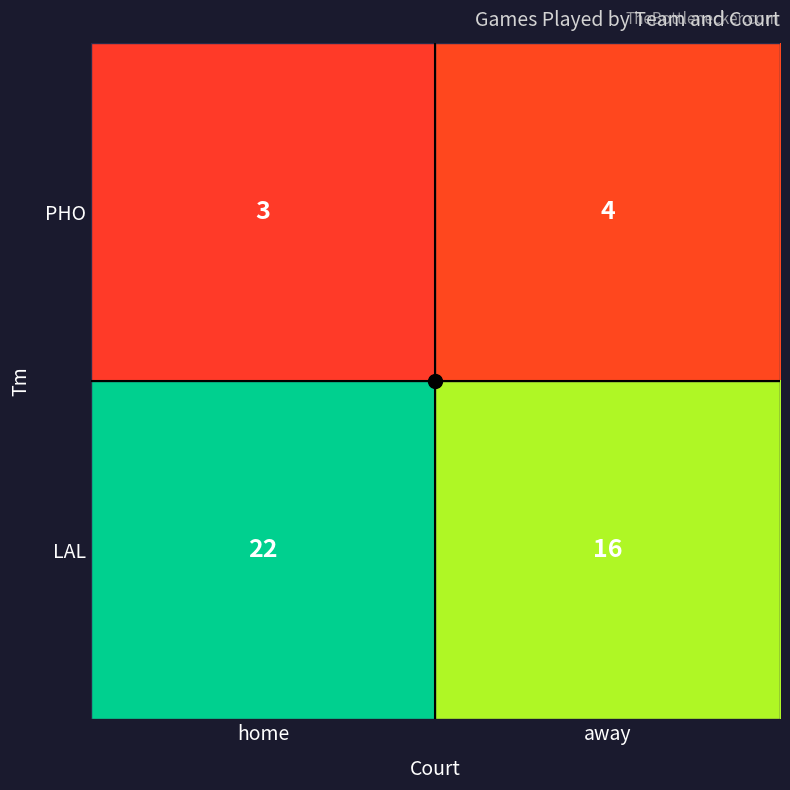

Where is PHO nearest to the value 3?

home